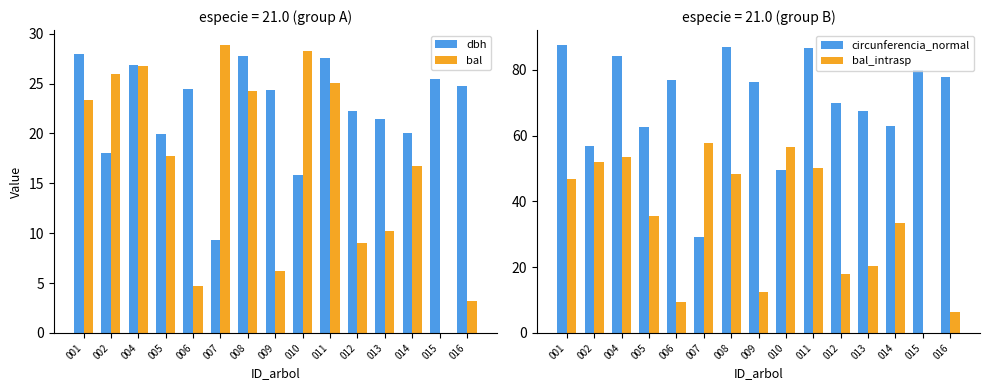

The bal_intrasp series shows 13.6 at 014. True or false?

False